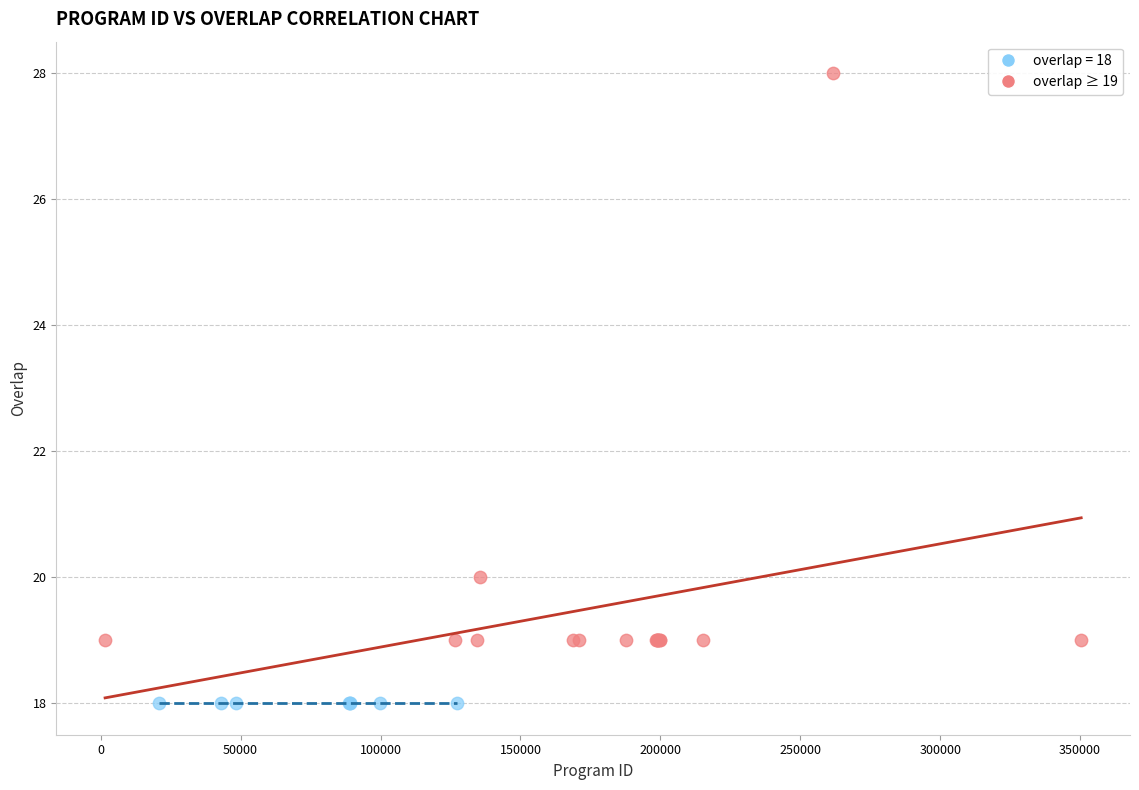

Which series contains the highest Y value?

overlap ≥ 19